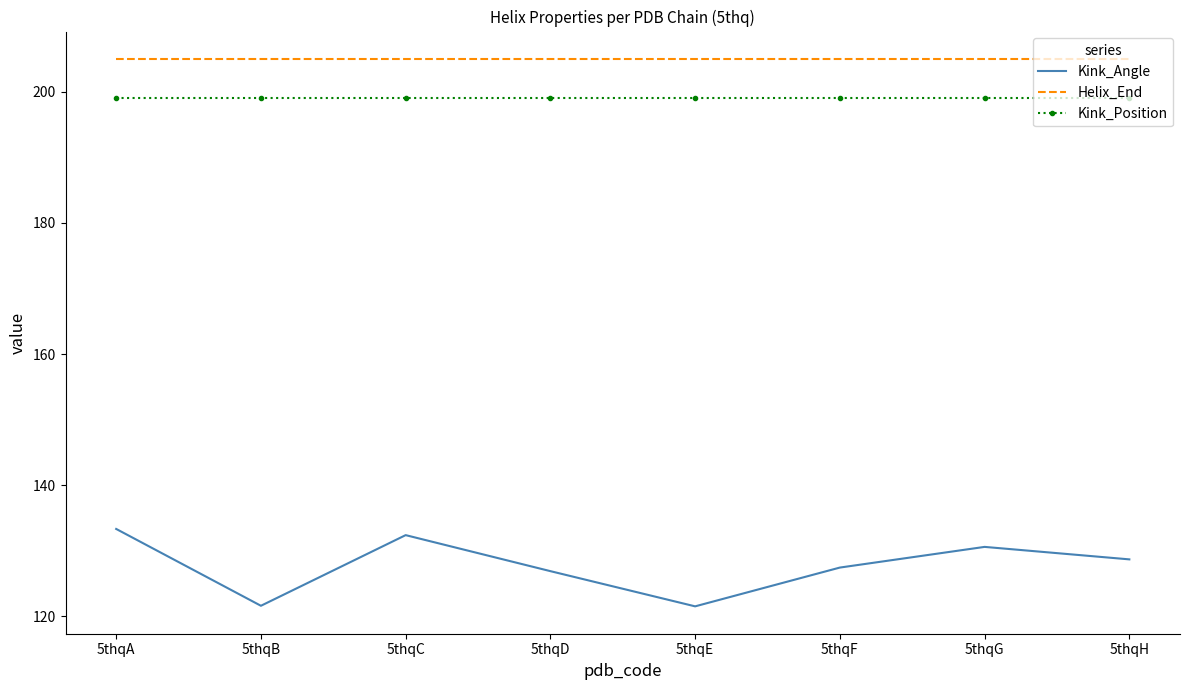

The Kink_Position series shows 199.0 at 5thqG. True or false?

True